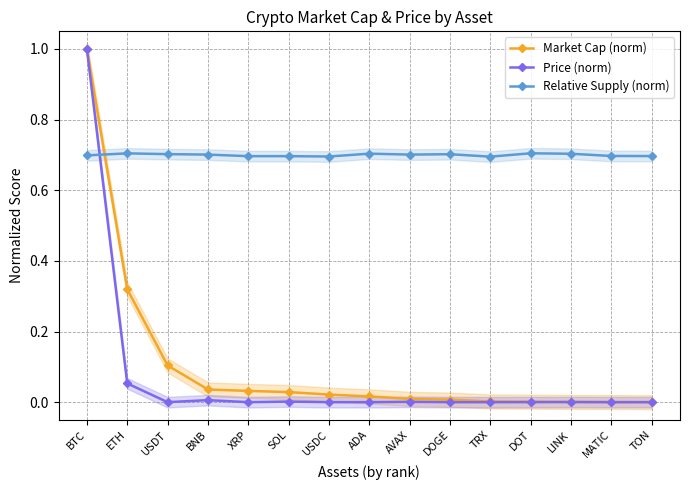

The value of Price (norm) at TRX is 0.0. True or false?

True